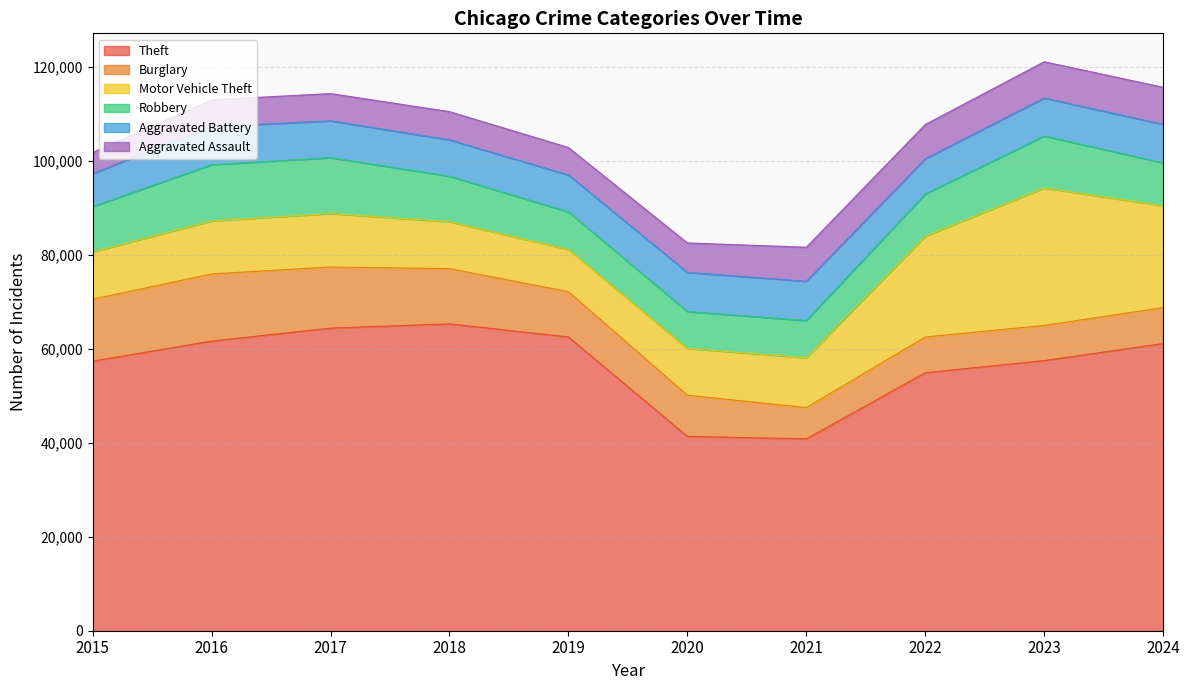

What are all the series names shown in the legend?

Theft, Burglary, Motor Vehicle Theft, Robbery, Aggravated Battery, Aggravated Assault